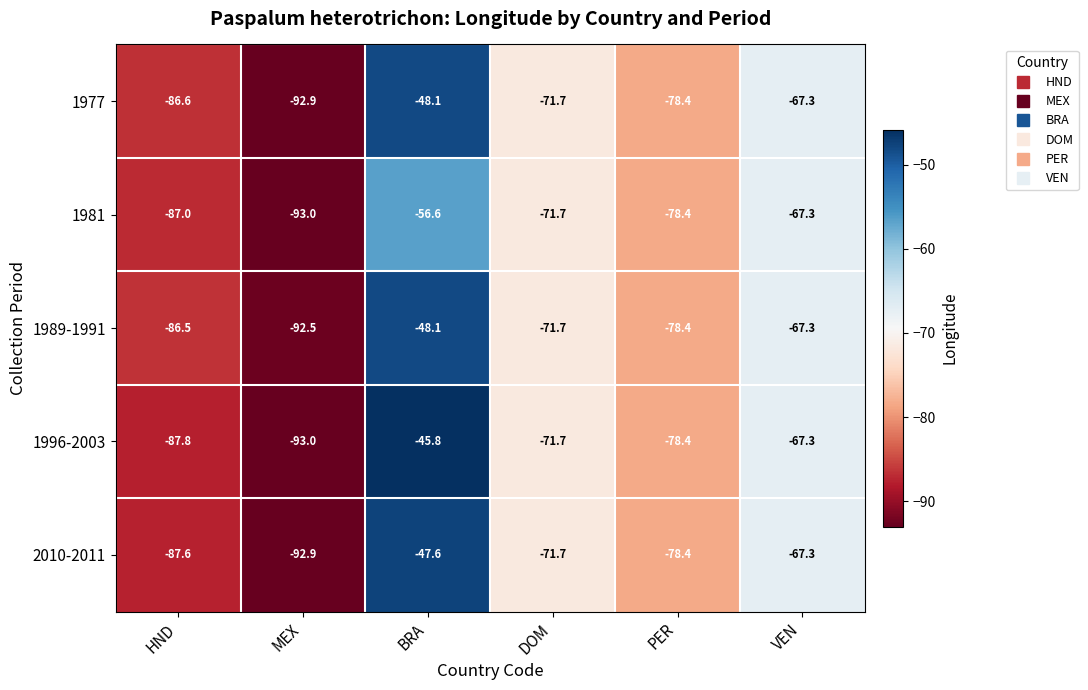

Which series changed the most between MEX and BRA?

1996-2003